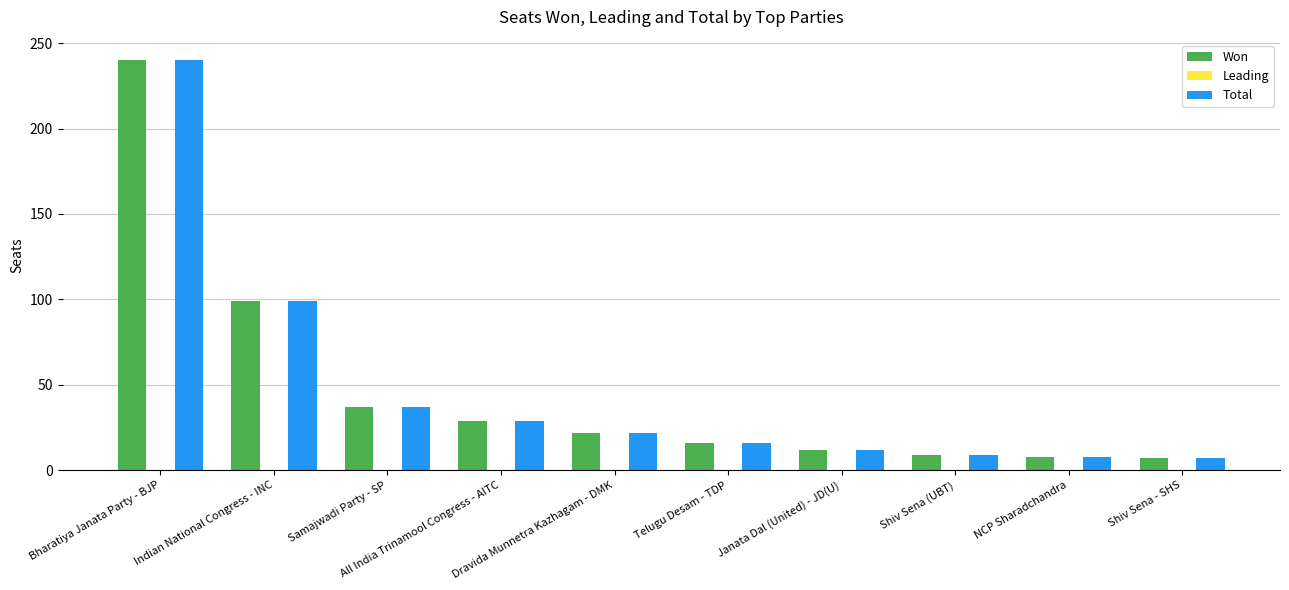

How many data points in Total are less than 22?

5